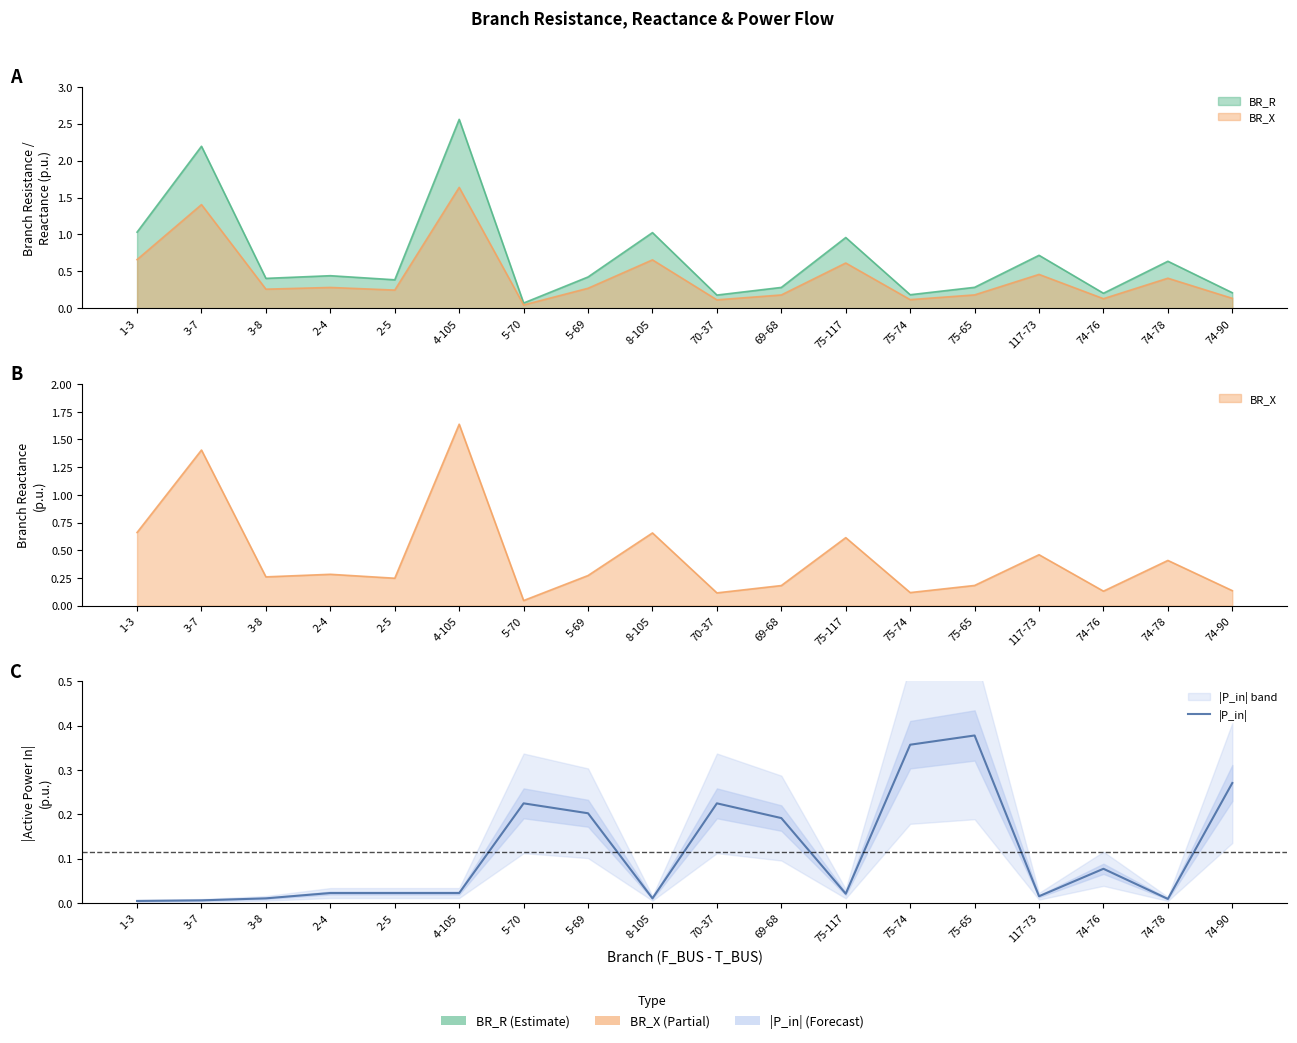

Where is the first local maximum?

2-5